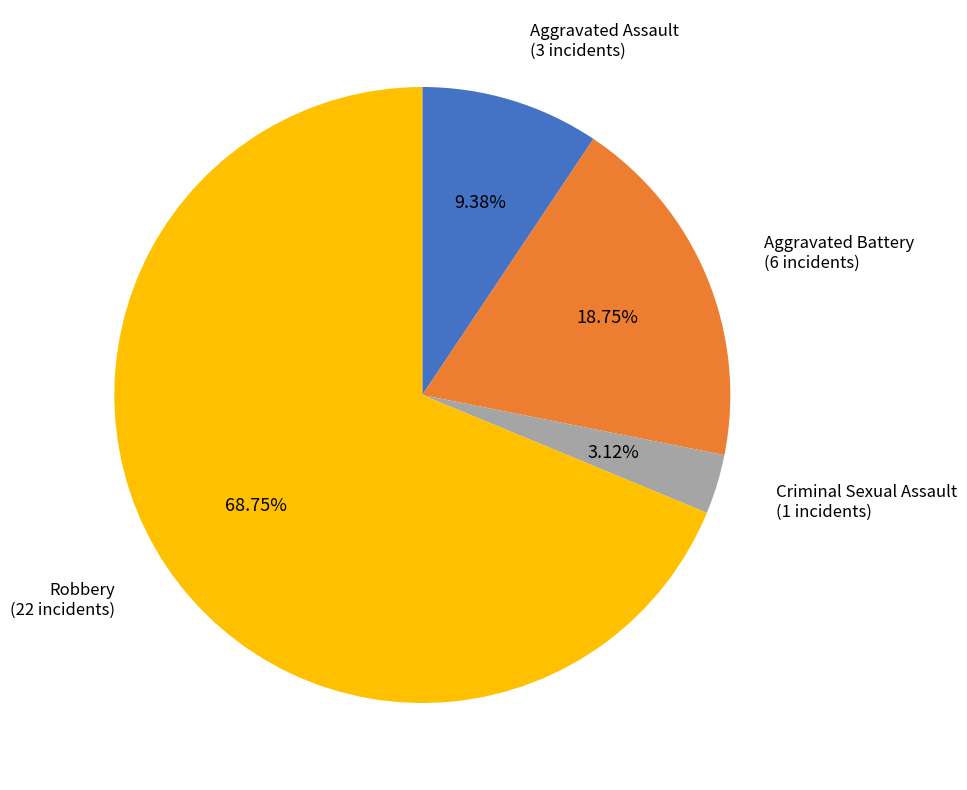

Does any single category account for the majority?

Yes